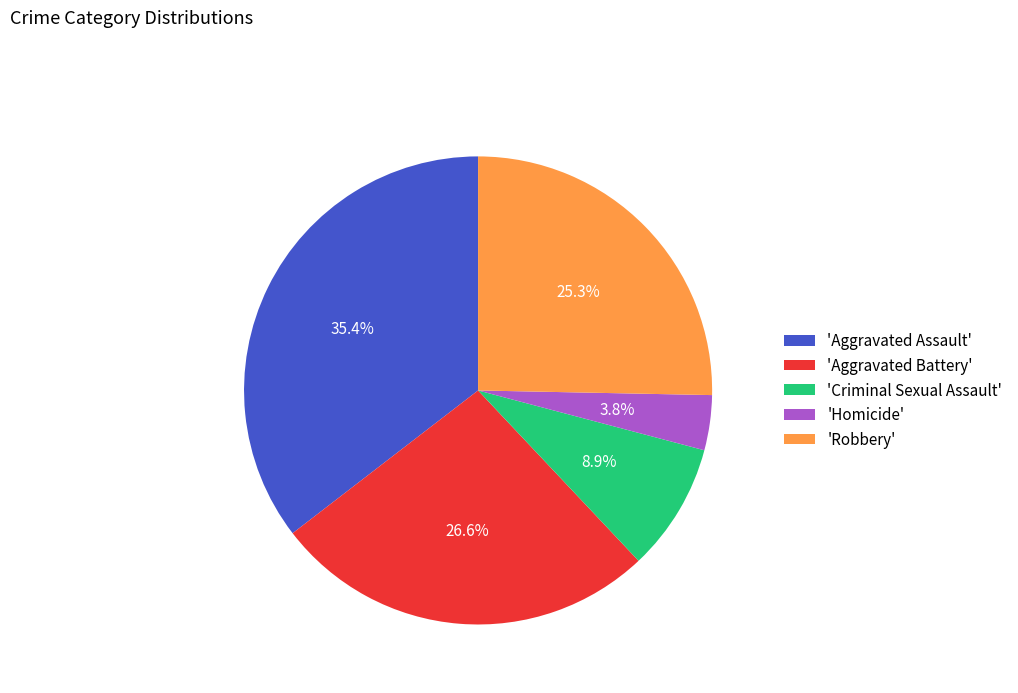

Does 'Criminal Sexual Assault' represent more than half of the total?

No